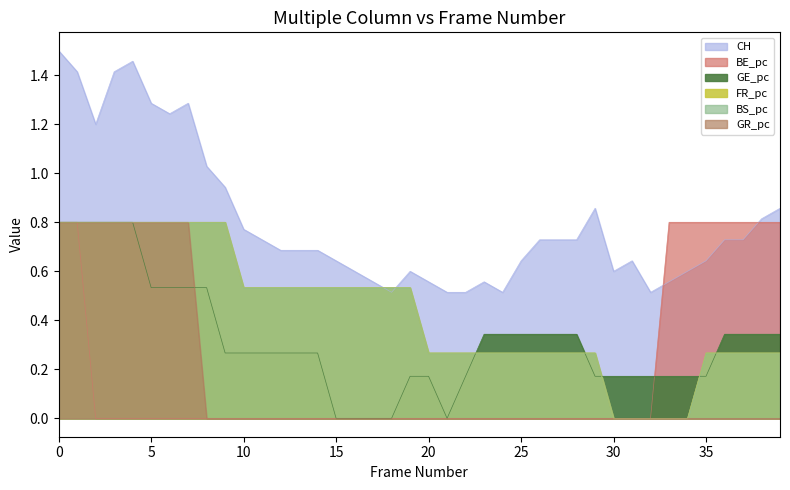

How many lines are shown in the chart?

6